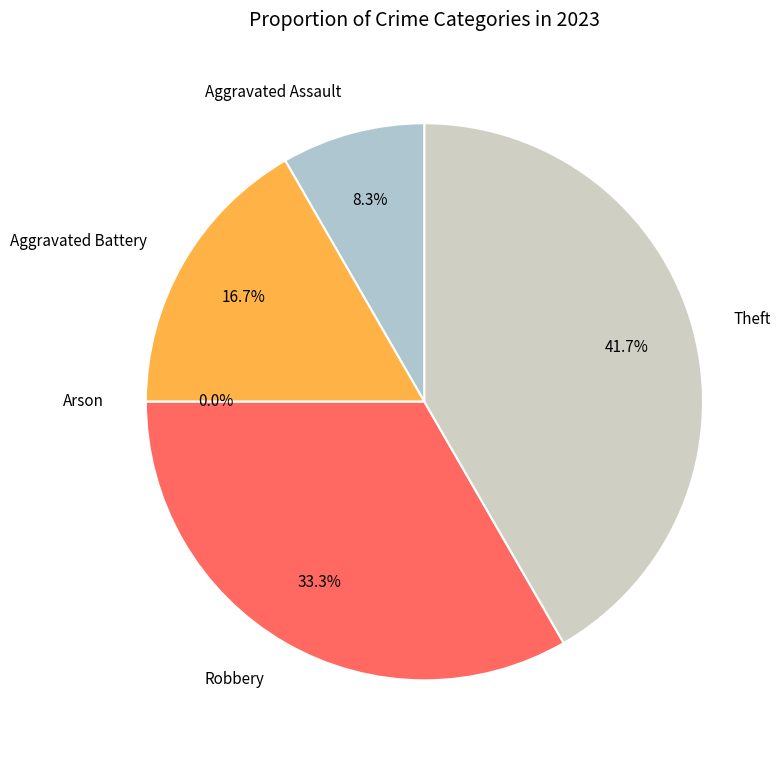

How many slices are in this pie chart?

5